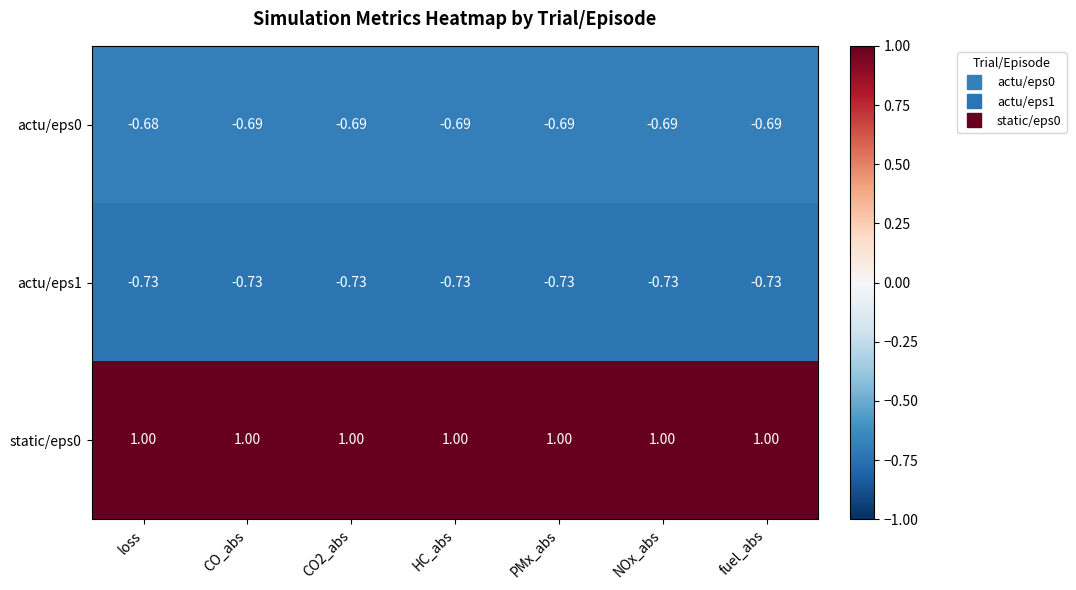

At which category is the sum across all series the highest?

loss